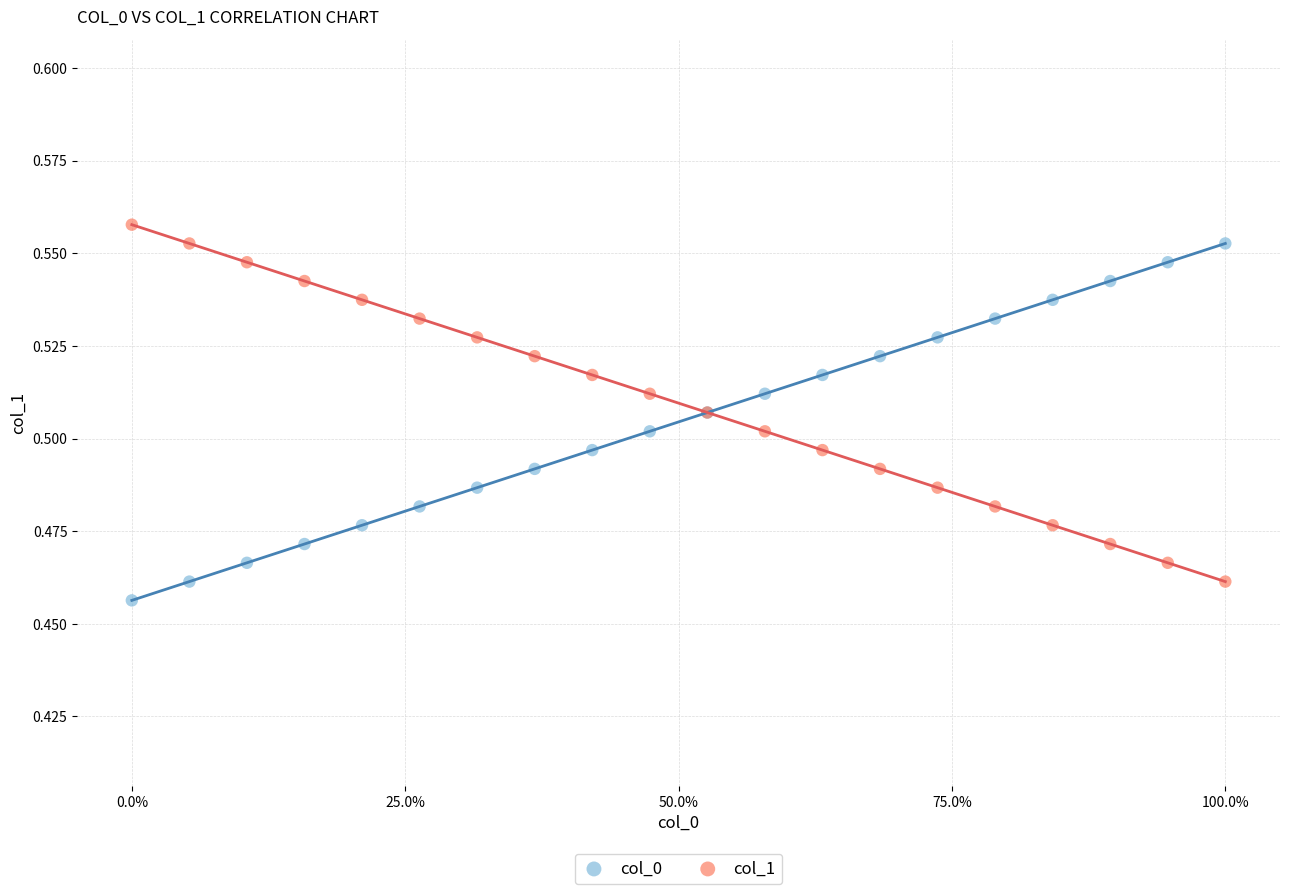

What are all the series names shown in the legend?

col_0, col_1